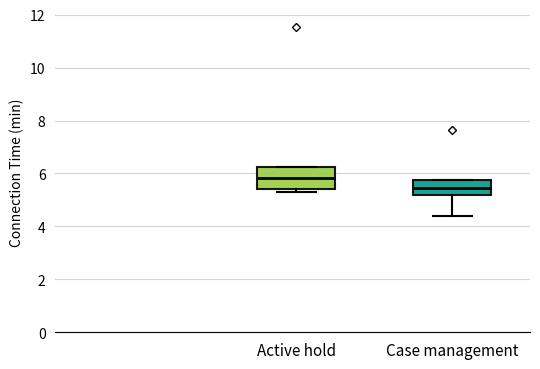

Reading left to right, transcribe this box plot: for each box, give where its median line is, the range the box spans, and where its two whiskers end, as read against the y-axis. The values are not printed on the chart, so give them approximately, as read against the axis.

Active hold: median 5.8, box 5.4 to 6.2, whiskers 5.4 (just below the box's lower edge) to 6.2
Case management: median 5.4, box 5.2 to 5.8, whiskers 4.4 to 5.8